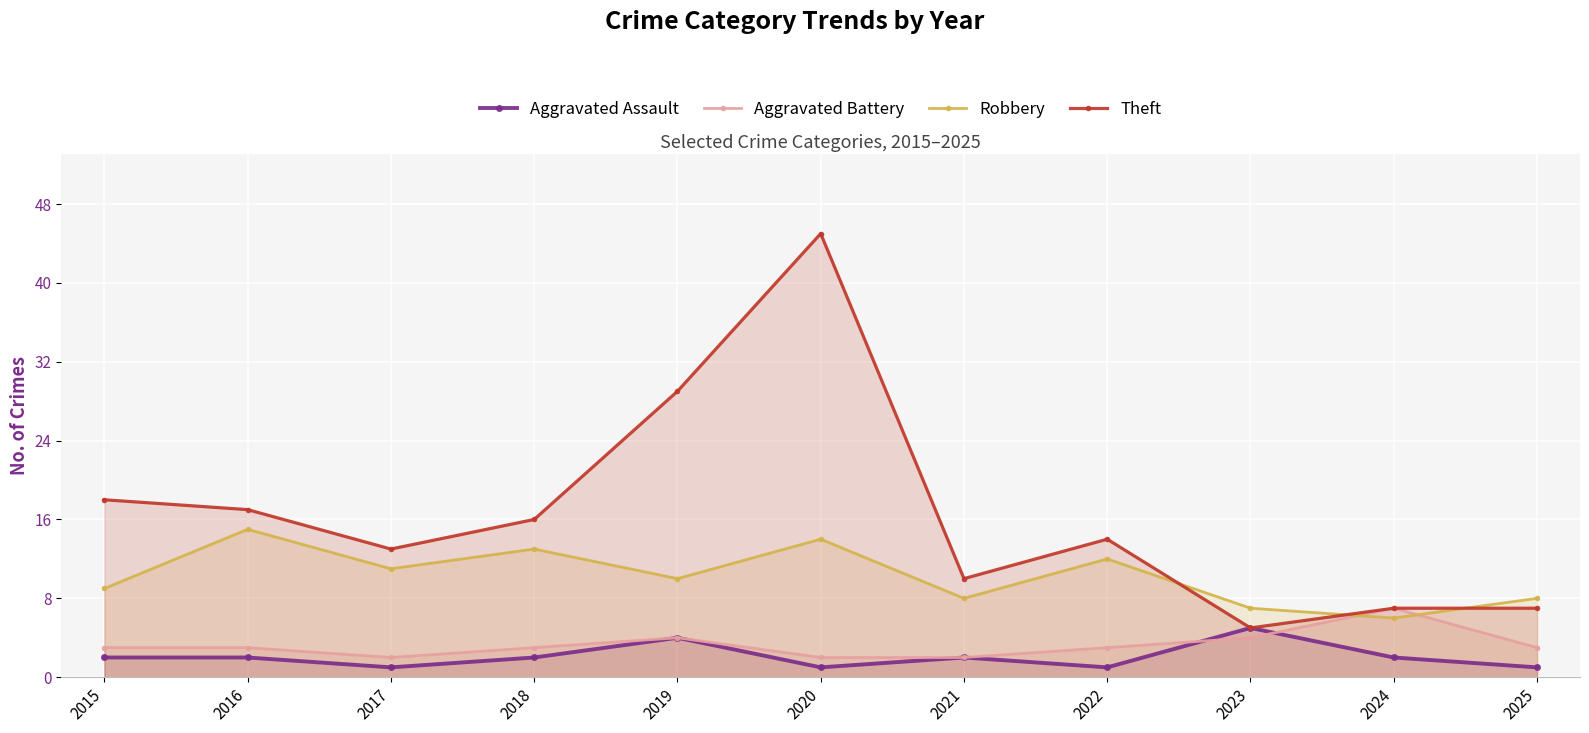

Reading left to right, extract all data points from this chart.

Aggravated Assault: 2015=2	2016=2	2017=1	2018=2	2019=4	2020=1	2021=2	2022=1	2023=5	2024=2	2025=1
Aggravated Battery: 2015=3	2016=3	2017=2	2018=3	2019=4	2020=2	2021=2	2022=3	2023=4	2024=7	2025=3
Robbery: 2015=9	2016=15	2017=11	2018=13	2019=10	2020=14	2021=8	2022=12	2023=7	2024=6	2025=8
Theft: 2015=18	2016=17	2017=13	2018=16	2019=29	2020=45	2021=10	2022=14	2023=5	2024=7	2025=7